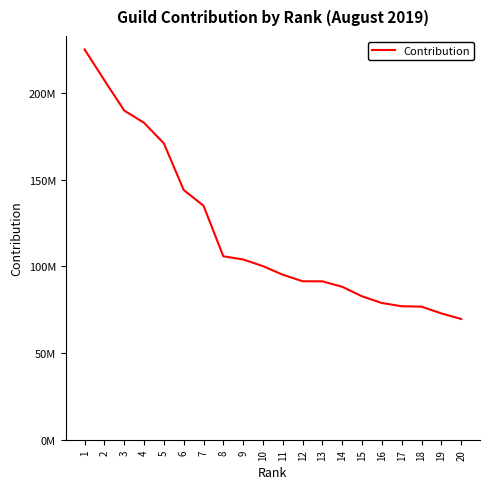

What is the change in value from 5 to 11?

-75761981